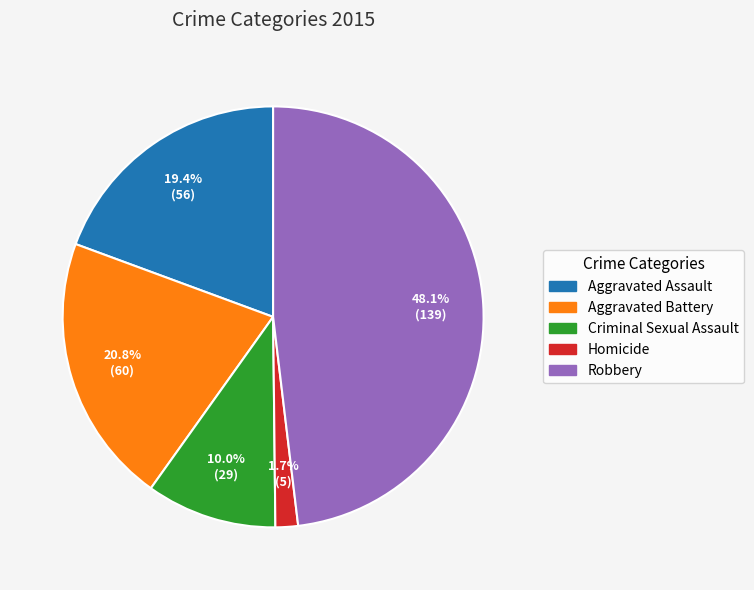

Between Aggravated Battery and Robbery, which is larger?

Robbery